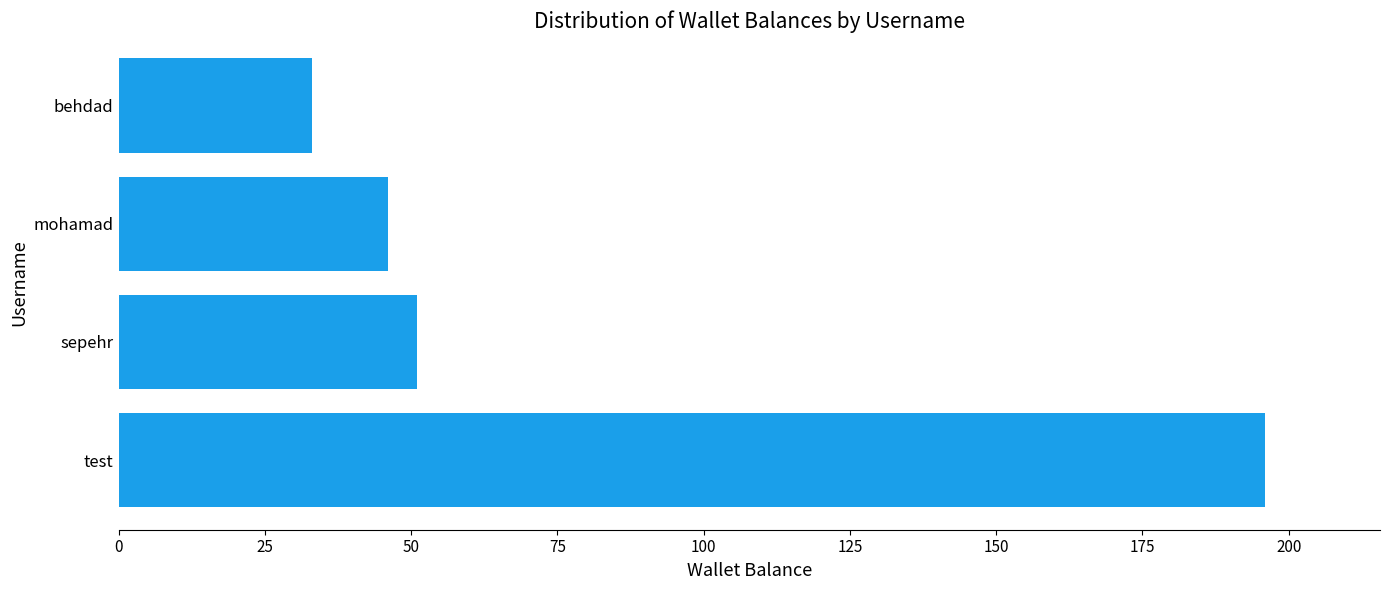

What is the sum of all values?

326